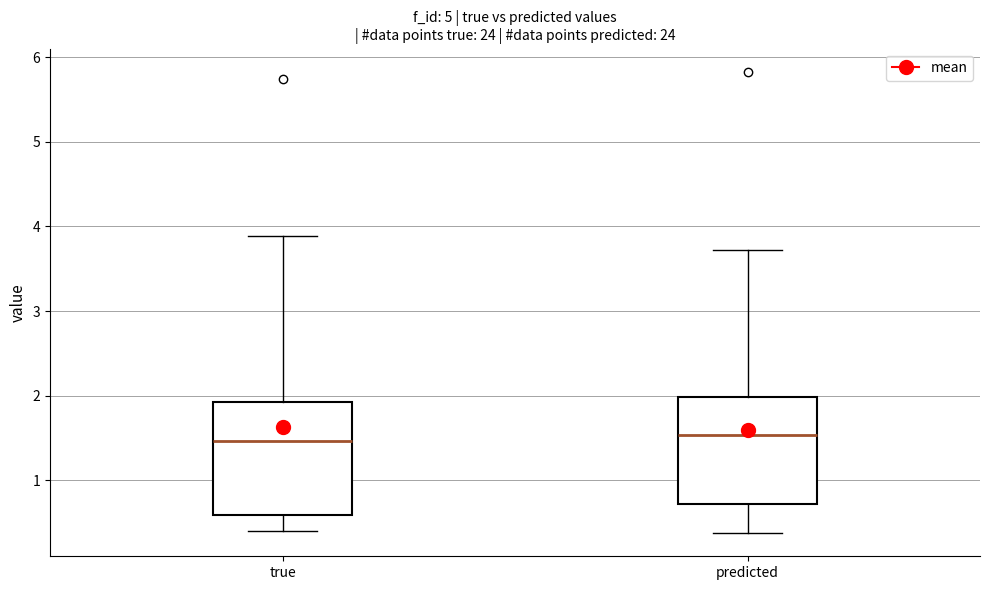

Reading left to right, read every box against the y-axis: the position of its median line, the range the box covers, and the ends of its whiskers. The values are not printed on the chart, so give them approximately, as read against the axis.

true: median 1.5, box 0.6 to 1.9, whiskers 0.4 to 3.9
predicted: median 1.5, box 0.7 to 2.0, whiskers 0.4 to 3.7